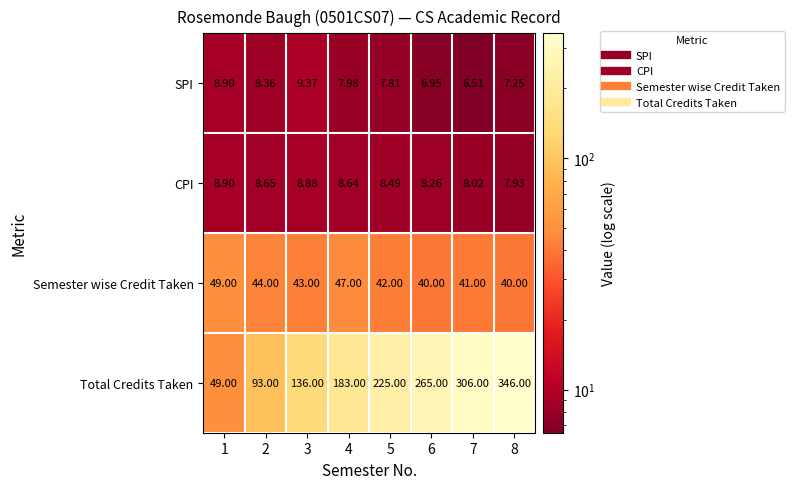

List the series in order of their peak value, highest first.

Total Credits Taken, Semester wise Credit Taken, SPI, CPI